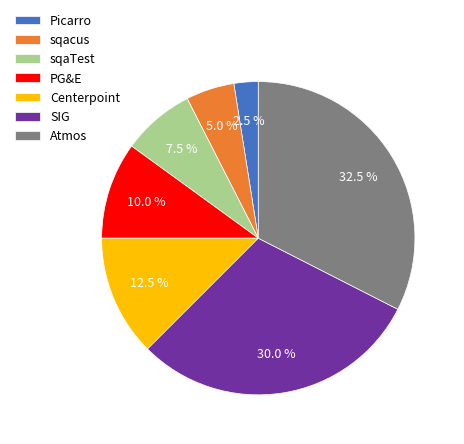

How many slices are in this pie chart?

7